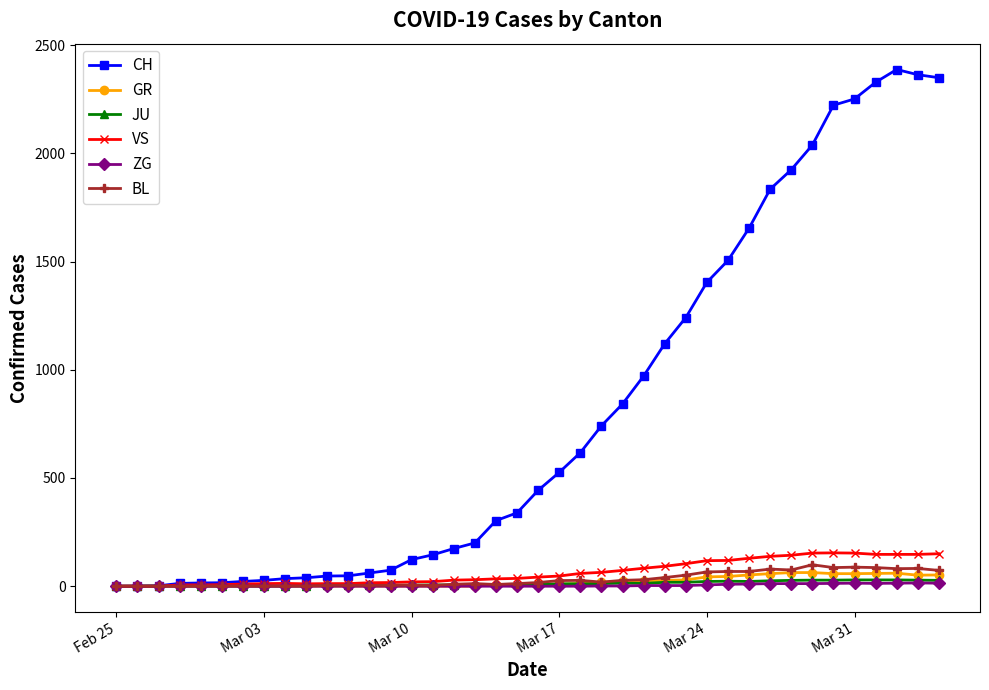

What is the sum of all JU values?

494